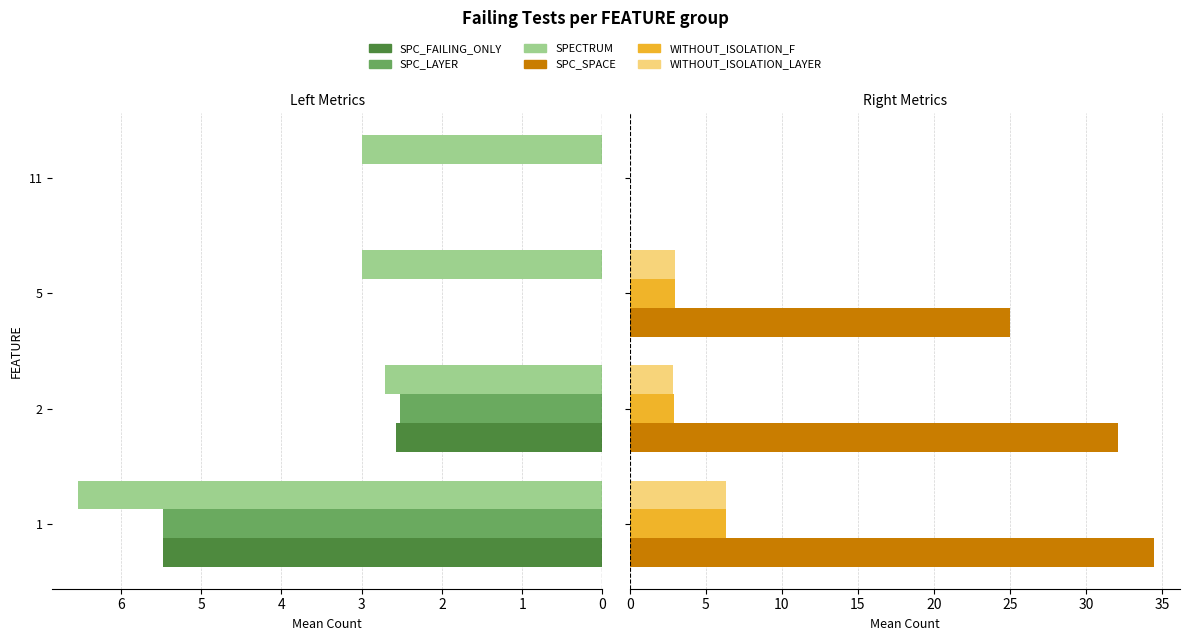

What is the value of the WITHOUT_ISOLATION_F bar at the 1st from the left?

6.4